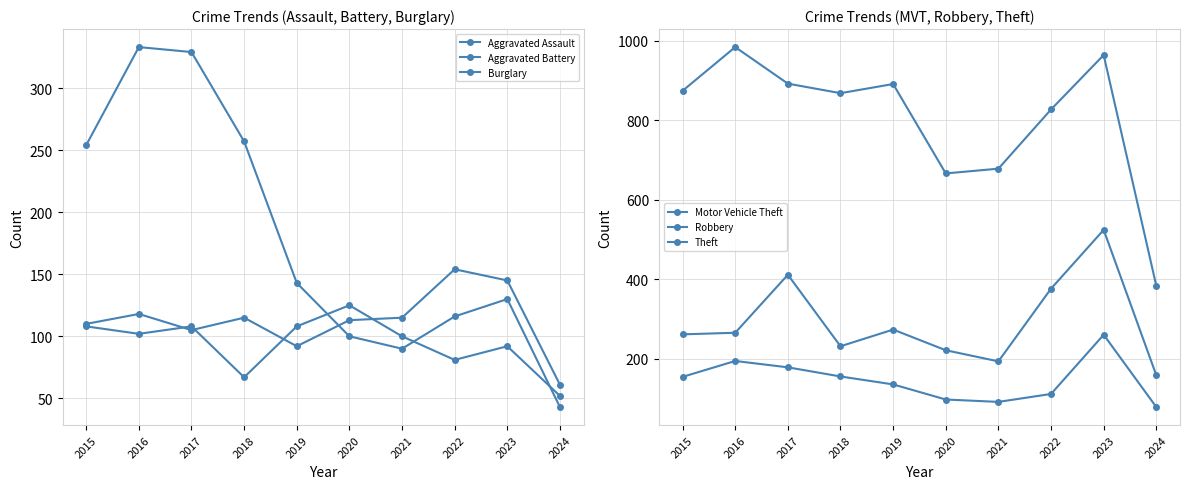

The Theft series shows 891 at 2019. True or false?

True